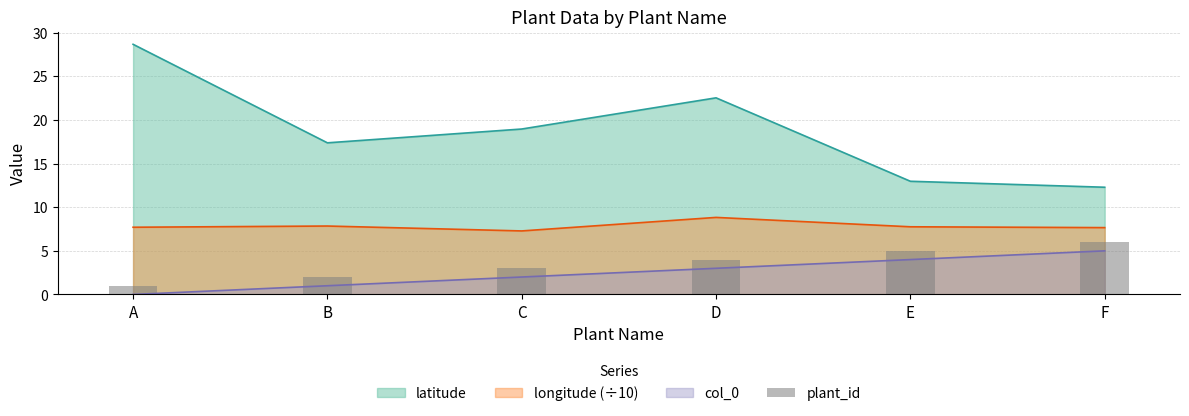

What is the difference between the maximum and minimum values?

5